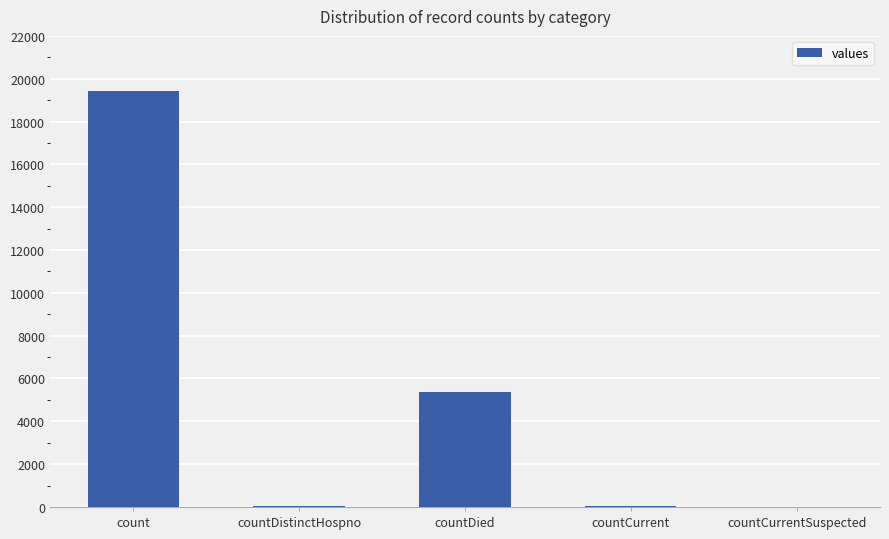

What is the greatest value displayed?

19420